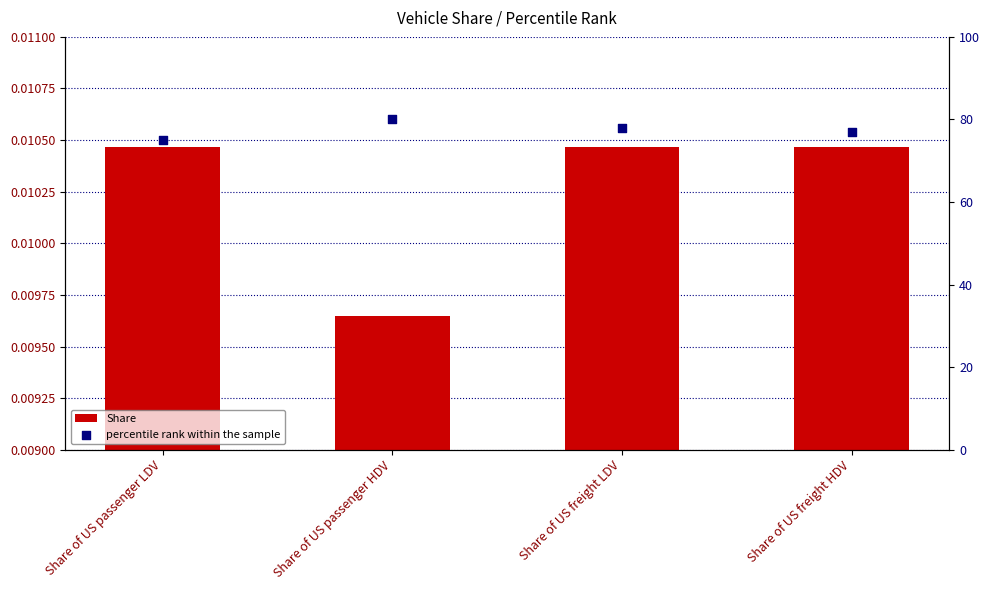

Which series has the largest Y range (max minus min)?

percentile rank within the sample